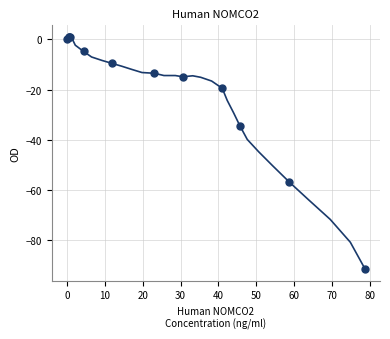

What Y value in the scatter plot is closest to -45?

-34.6